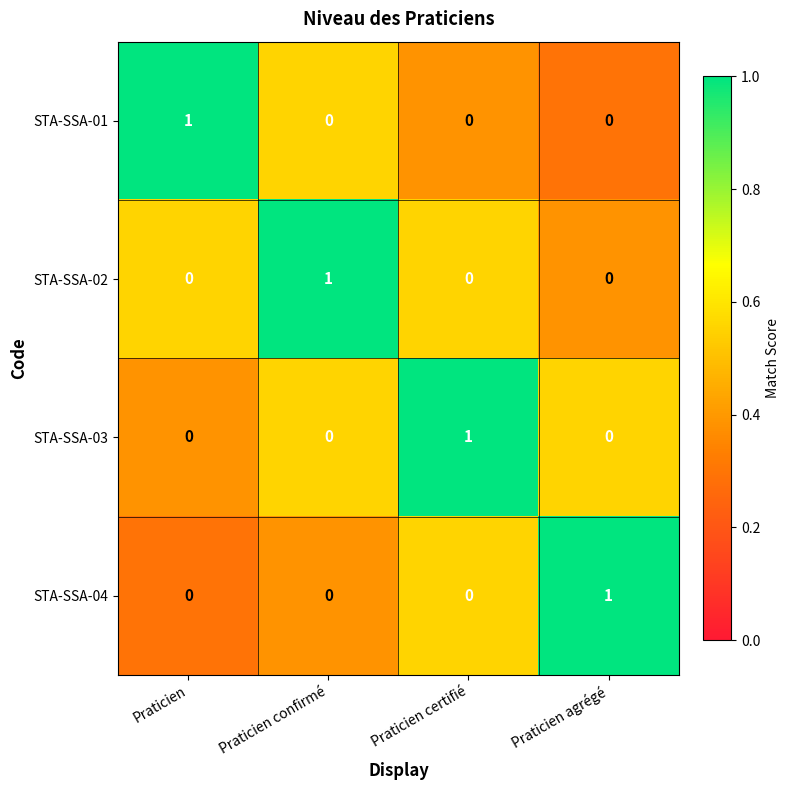

At how many categories does at least one series exceed 0?

4